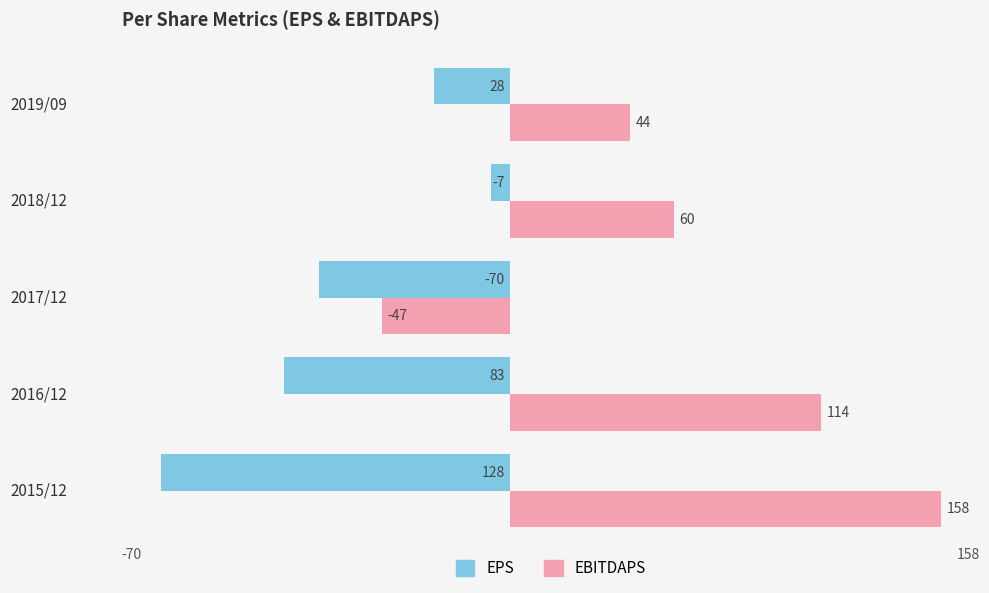

Rank the series at 2018/12 from highest to lowest value.

EBITDAPS, EPS